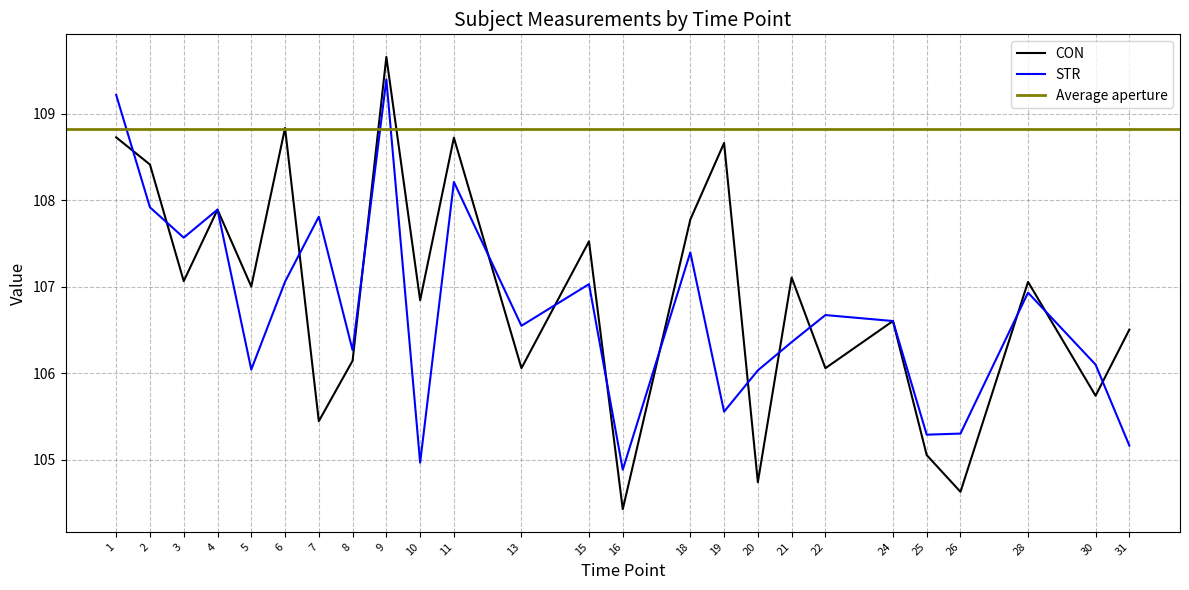

In CON, how many points are lower than both neighbors (excluding endpoints)?

10